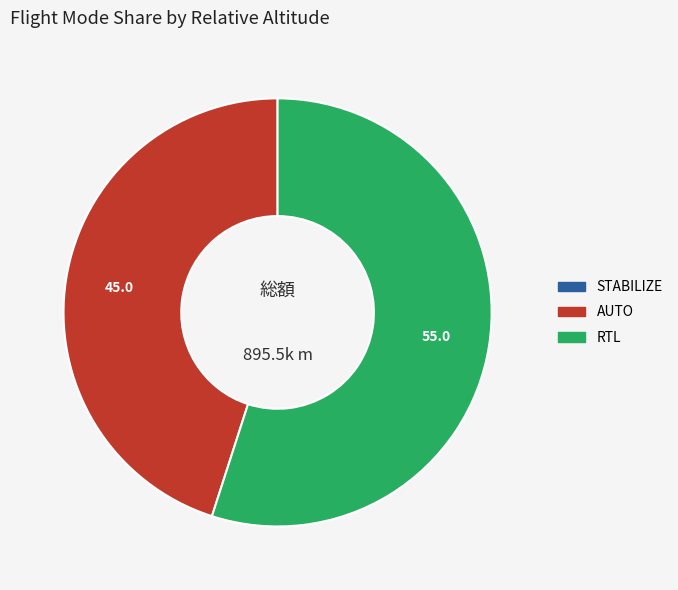

What is the majority slice?

RTL